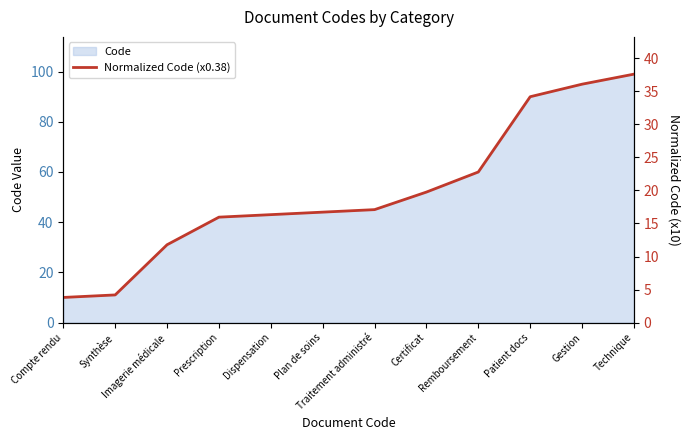

The value at Dispensation is 25.8. True or false?

False